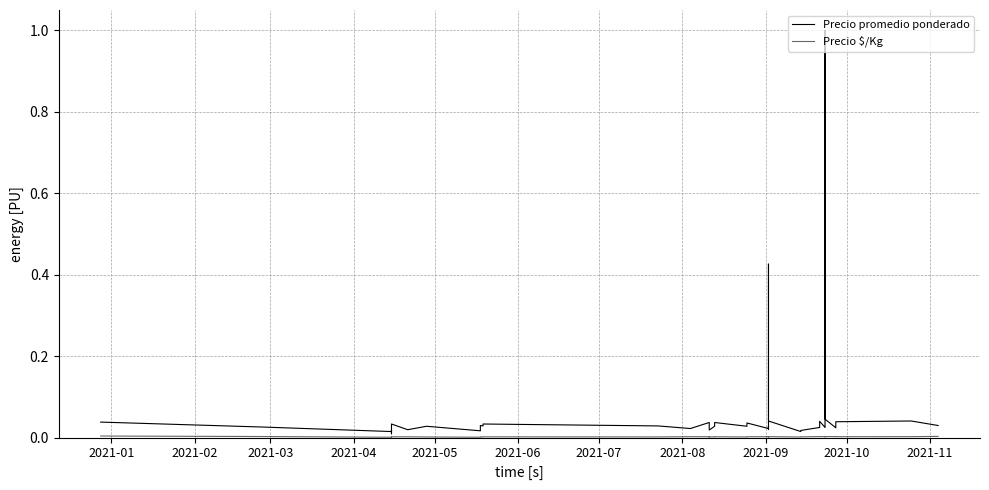

How many Precio $/Kg values are between 0 and 1?

40